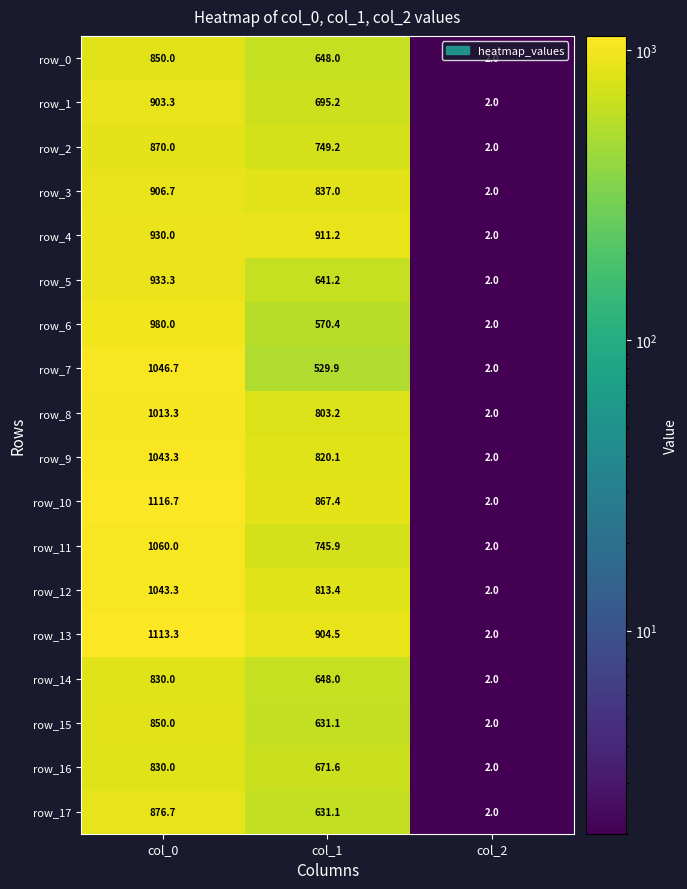

Is it true that row_12 equals 209.3 at col_1?

False